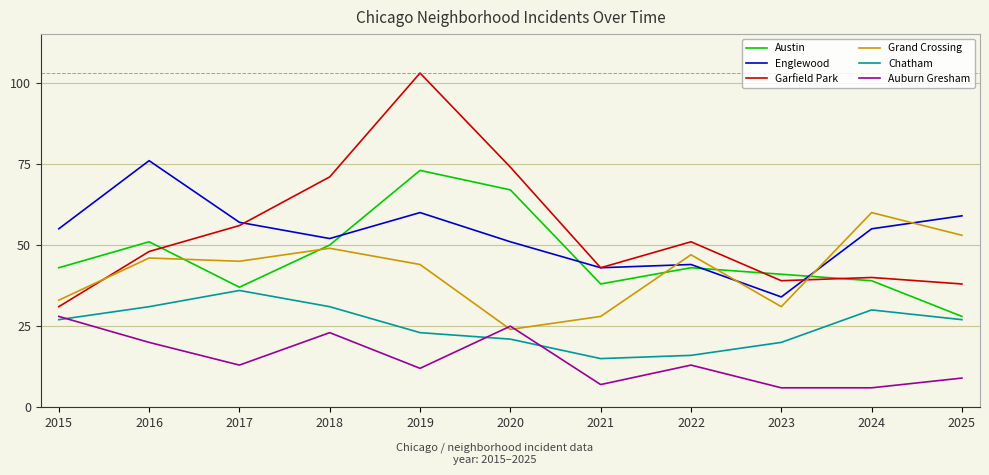

The value of Grand Crossing at 2021 is 28. True or false?

True